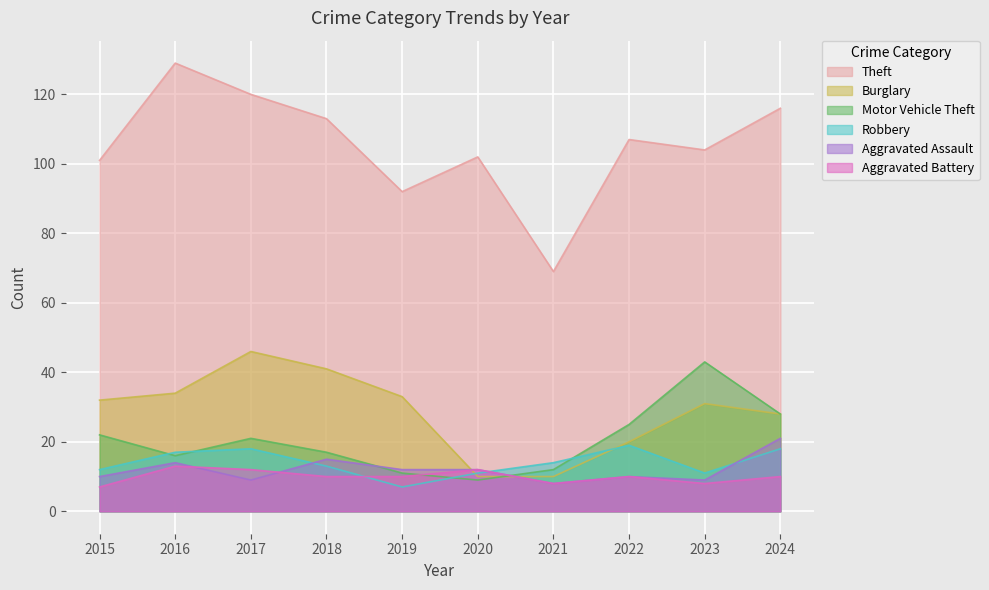

Which has a higher value, 2022 or 2016?

2016